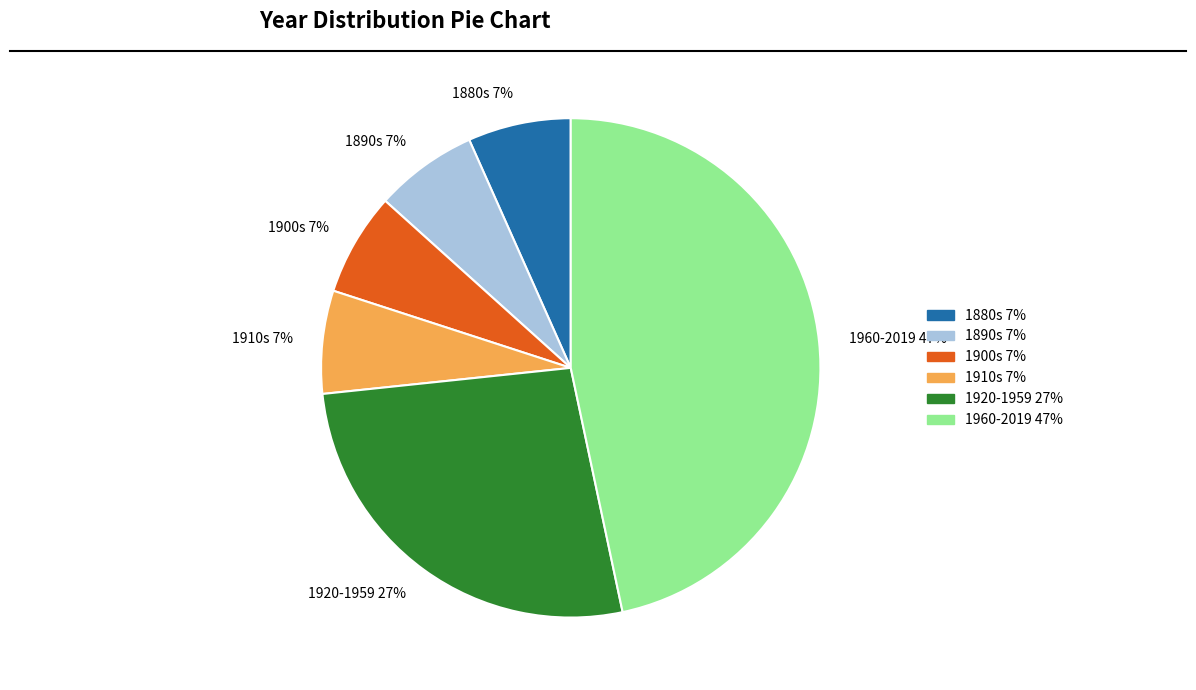

How many slices are in this pie chart?

6